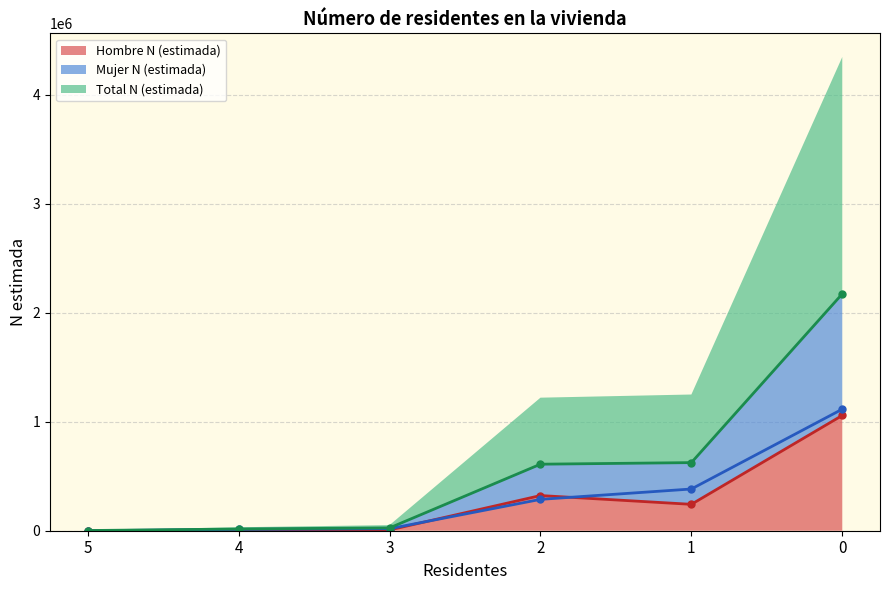

What is the difference between the highest and lowest values at 2?

322585